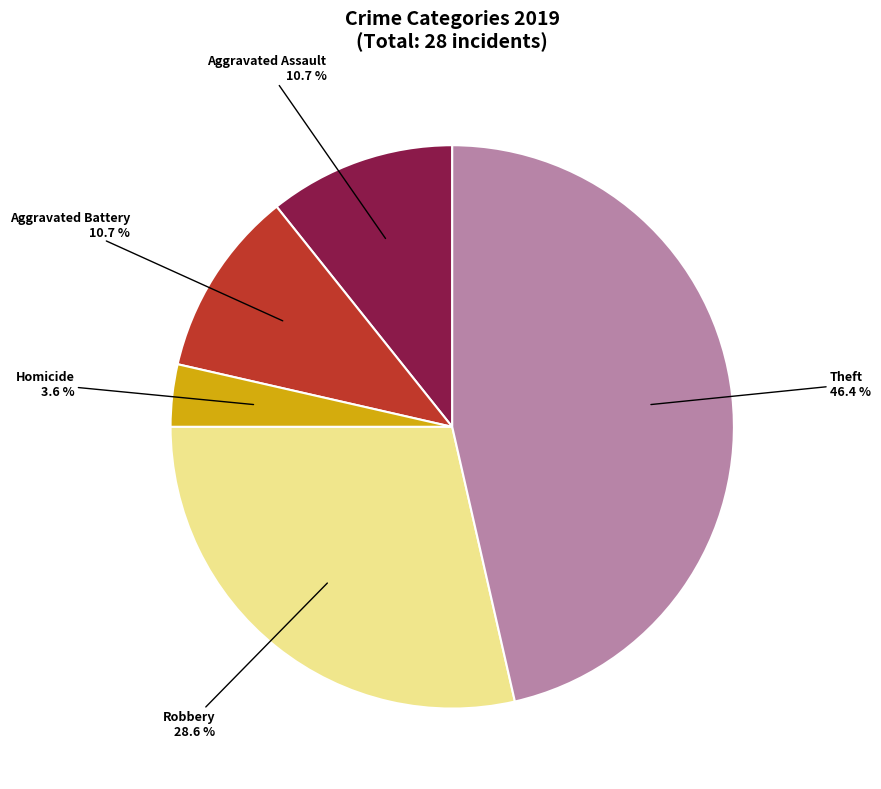

To the nearest percent, what is the average slice percentage?

20%